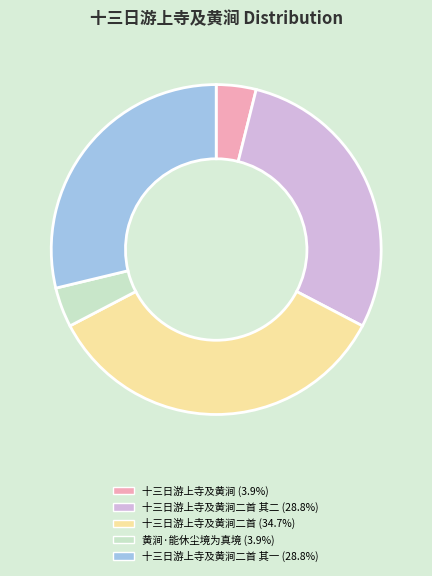

Does any single category account for the majority?

No